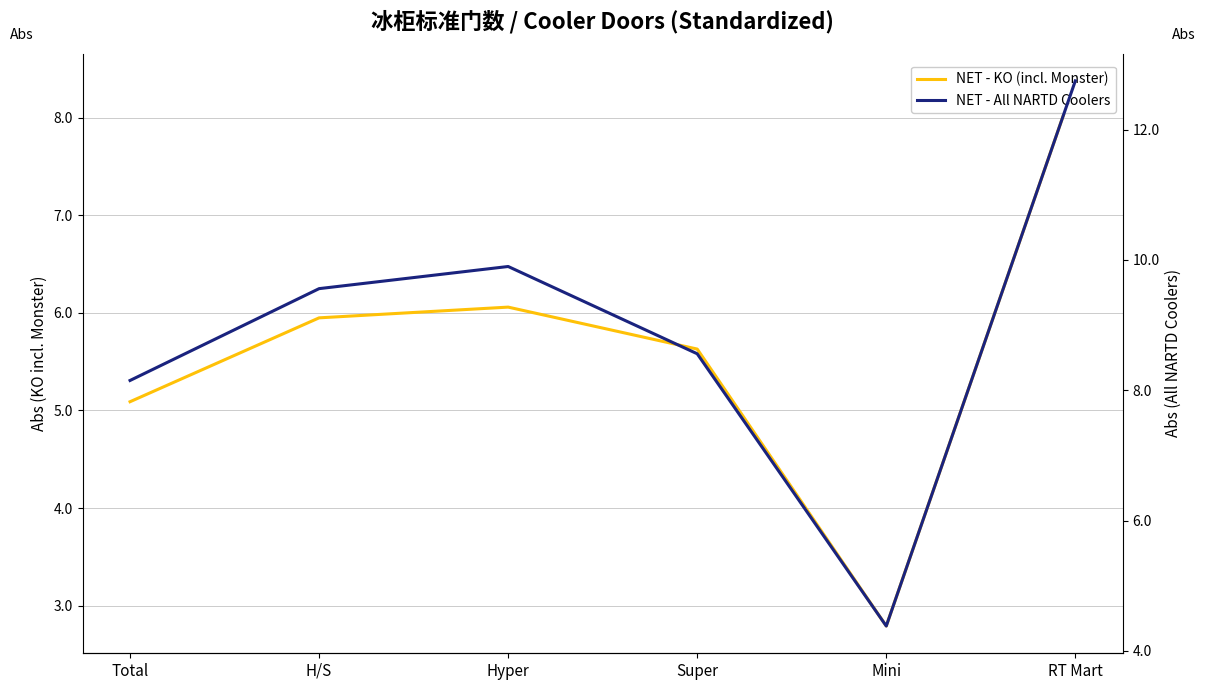

What is the maximum value for NET - KO (incl. Monster)?

8.4